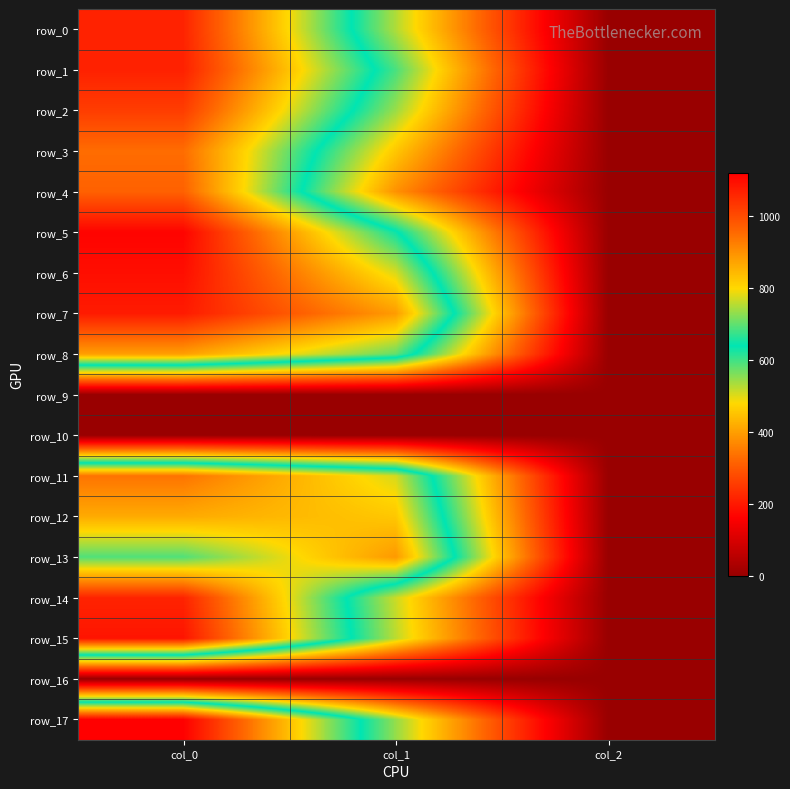

True or false: row_4 has a value of 1394.6 at col_0.

False